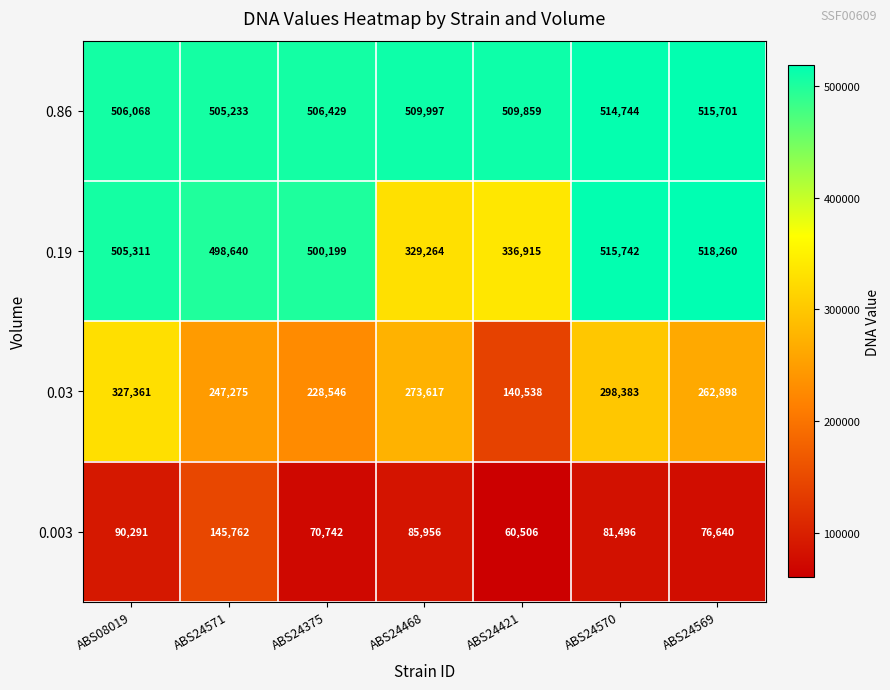

Rank the series at ABS24571 from lowest to highest value.

0.003, 0.03, 0.19, 0.86